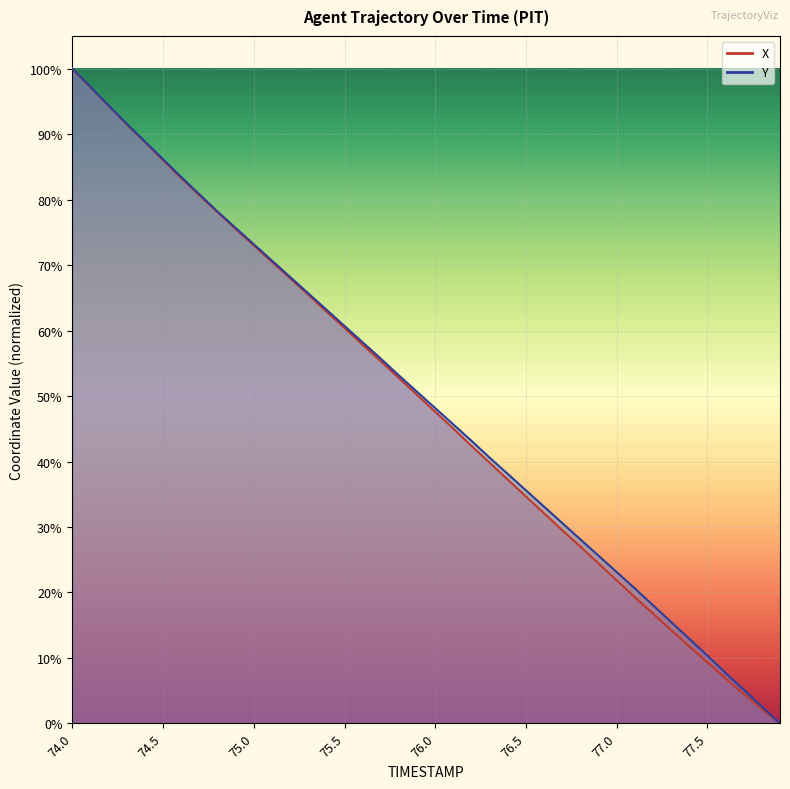

Rank the series by their maximum value, from highest to lowest.

X, Y